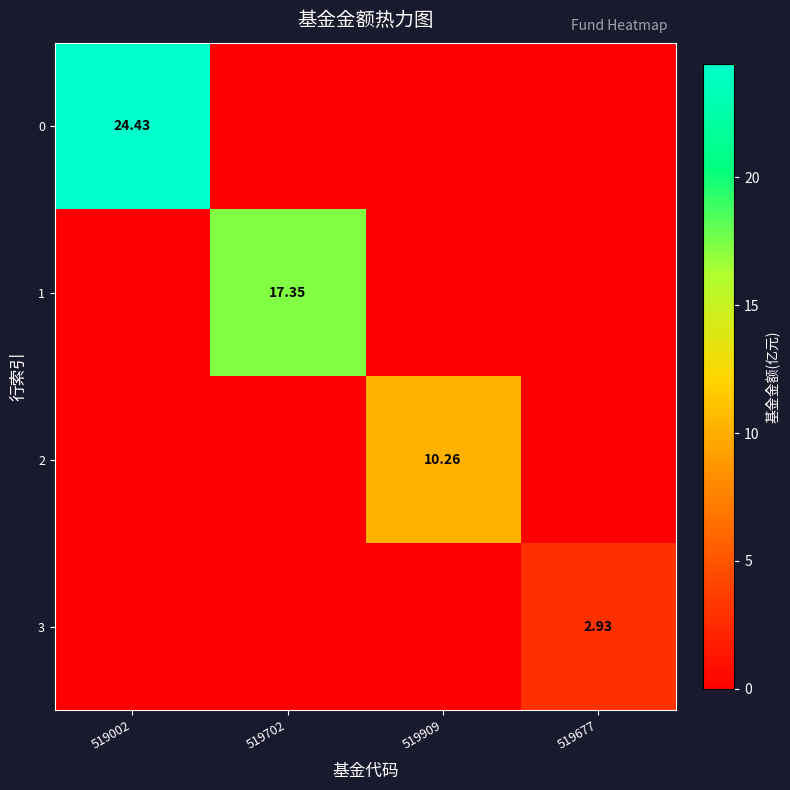

At which category is the sum across all series the highest?

519002